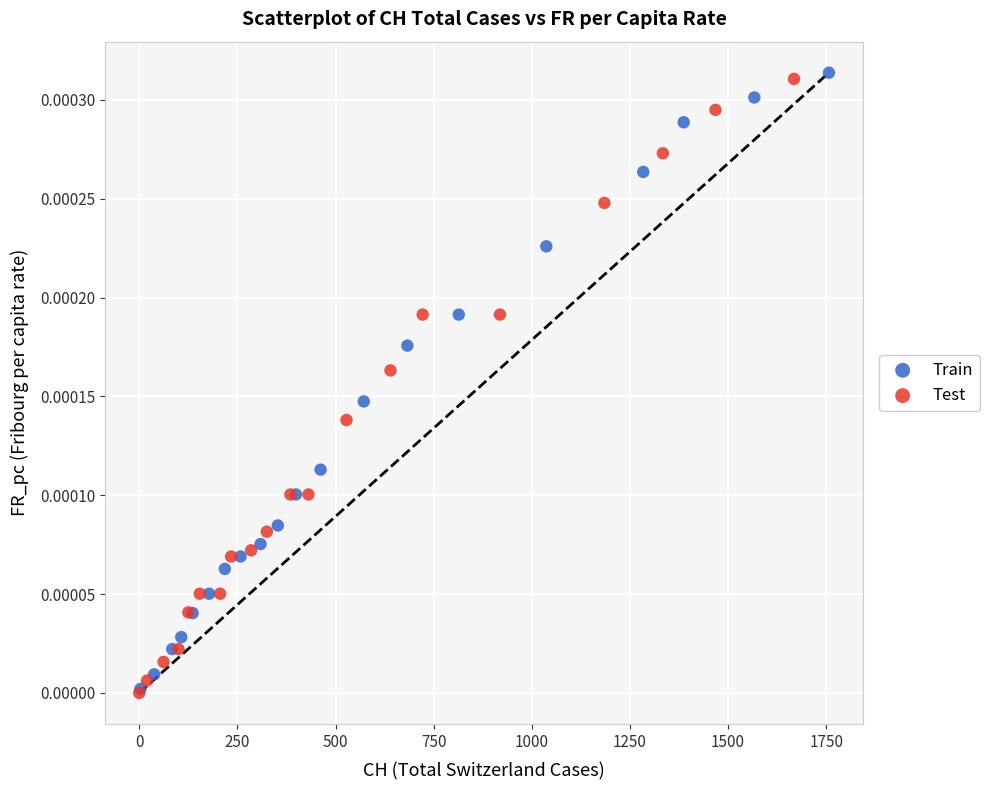

What are all the series names shown in the legend?

Train, Test